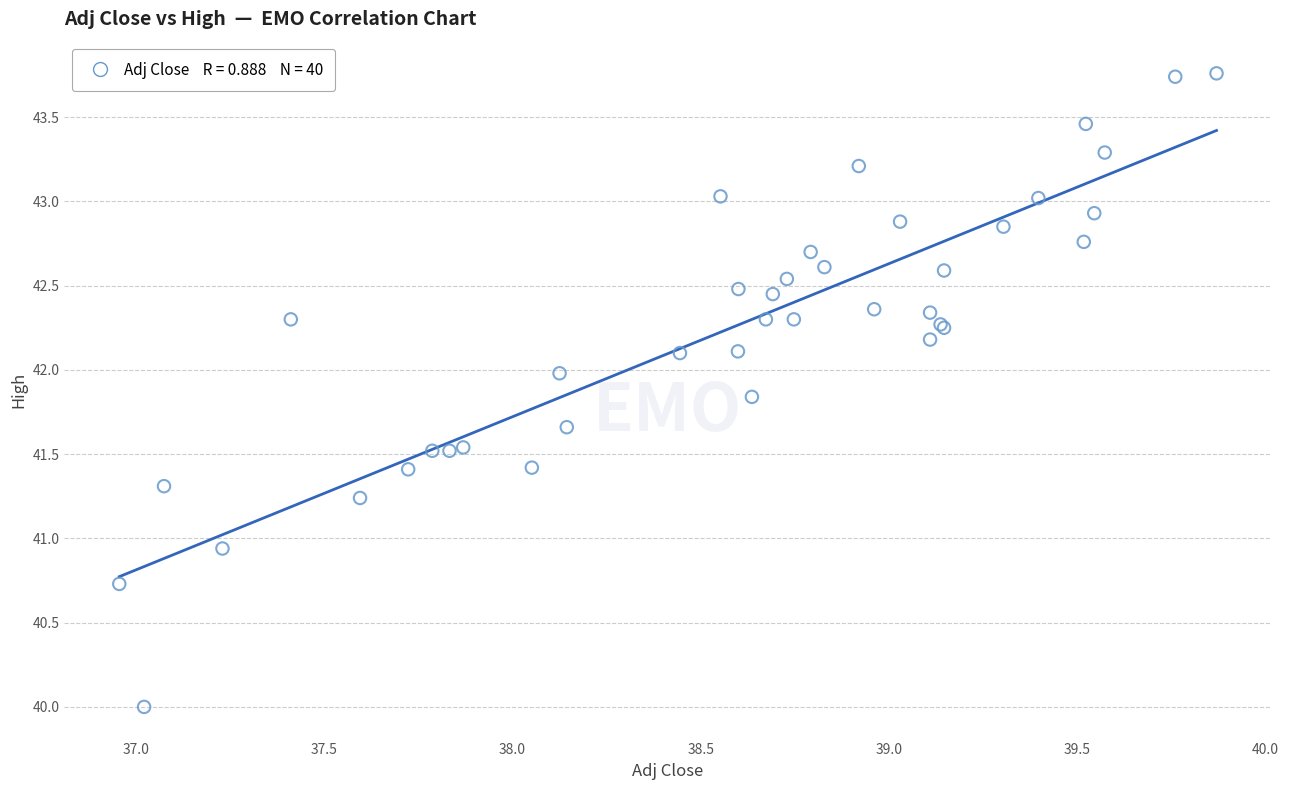

What Y value in the scatter plot is closest to 41?

40.9